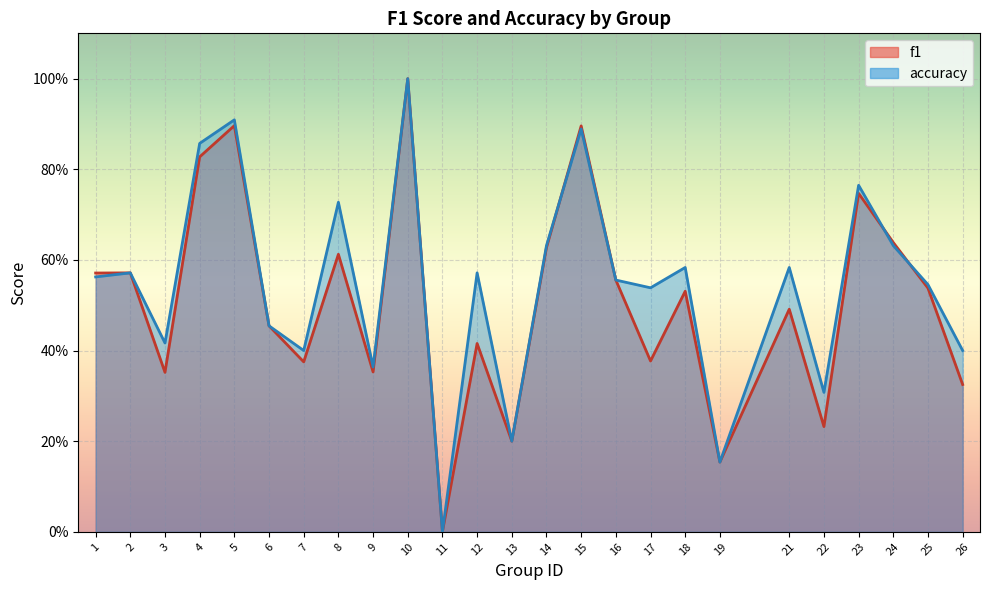

What is the sum of the f1 values at 12 and 26?

0.7